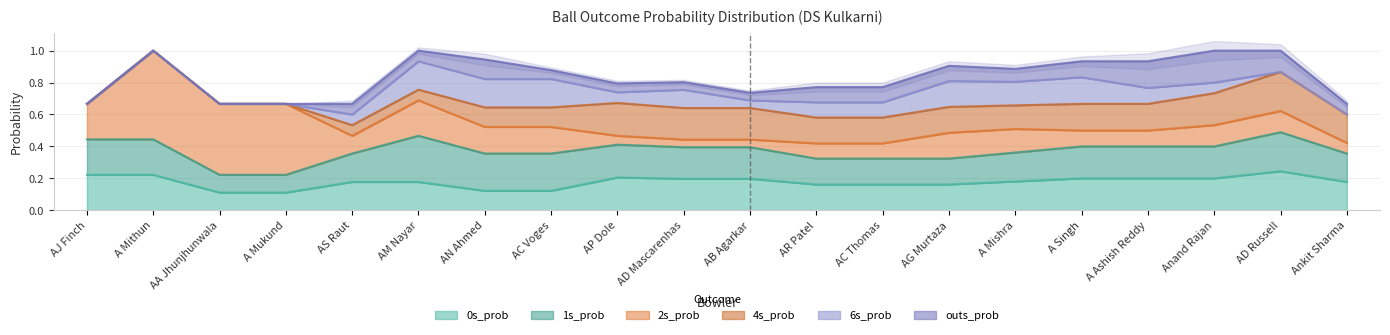

What is the total value across all series at AS Raut?

1.0